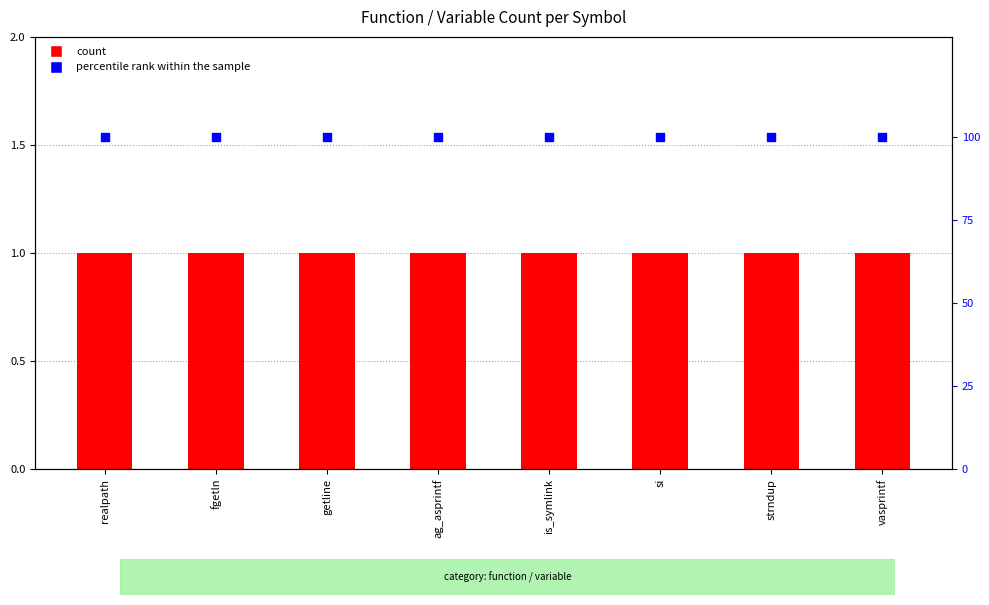

What is the total value across all series at is_symlink?

101